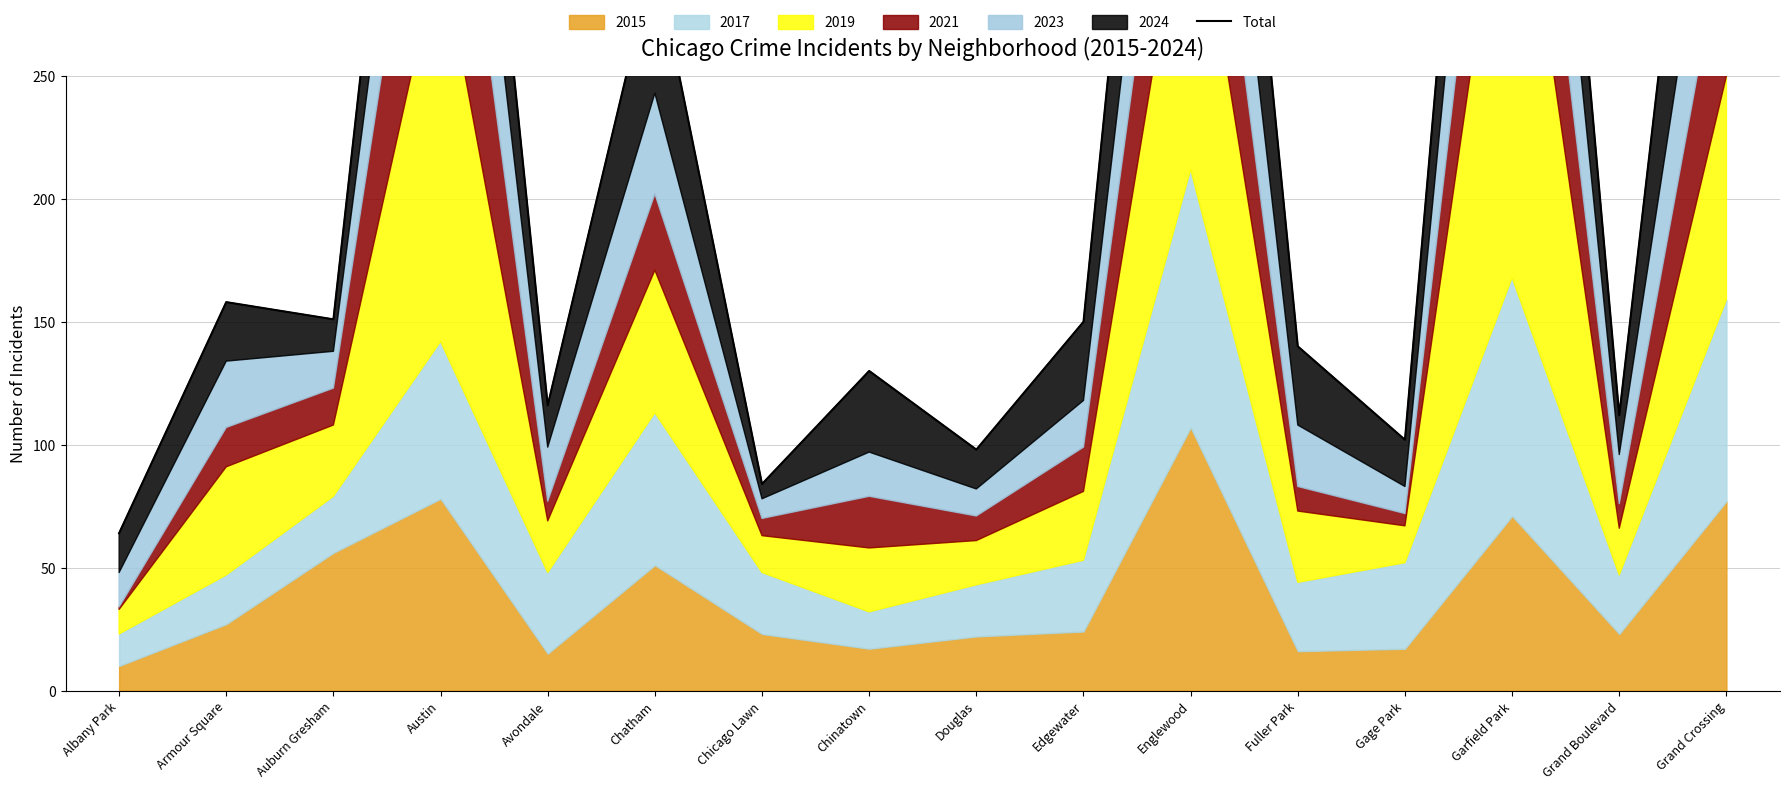

Reading right to left, extract all data points from this chart.

489	112	604	102	140	584	150	98	130	84	299	116	543	151	158	64